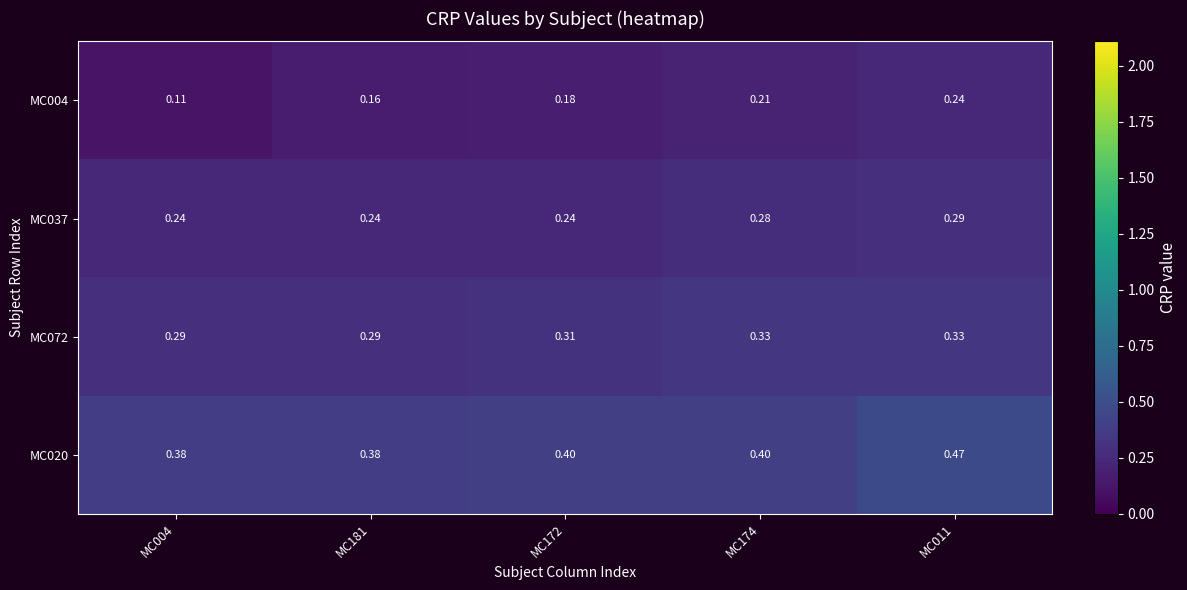

Is the value of MC072 at MC181 greater than the value of MC004 at MC004?

Yes